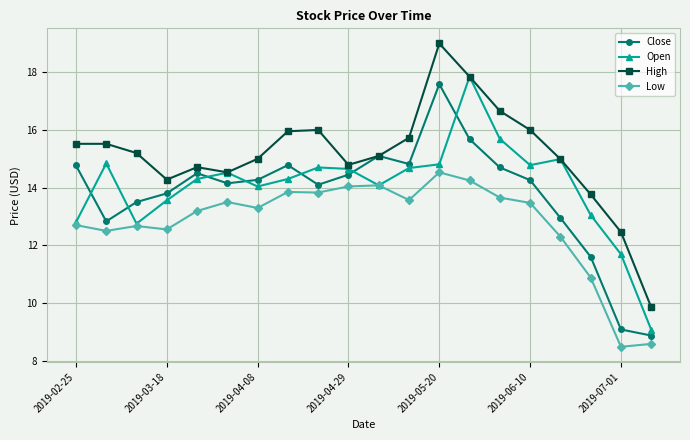

True or false: Low and High intersect in this chart.

False